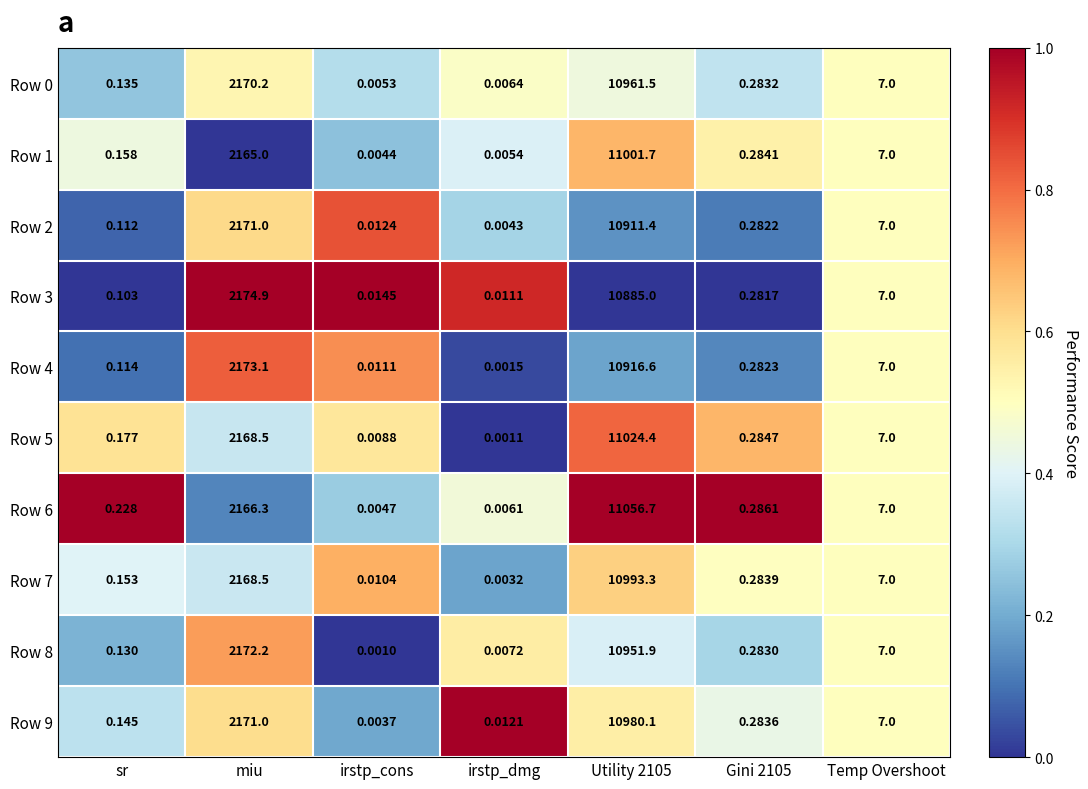

At how many categories does at least one series exceed 0?

7